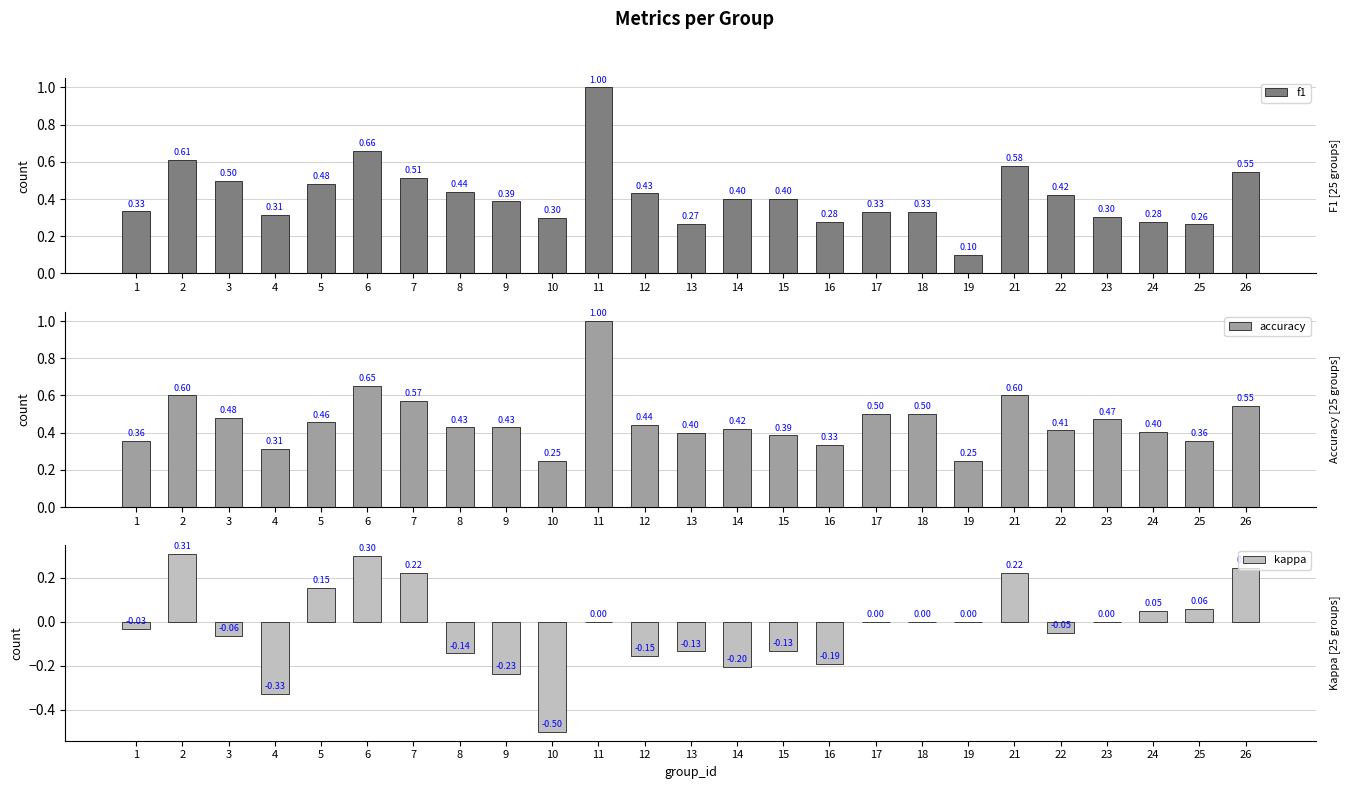

How many series are shown in this chart?

3